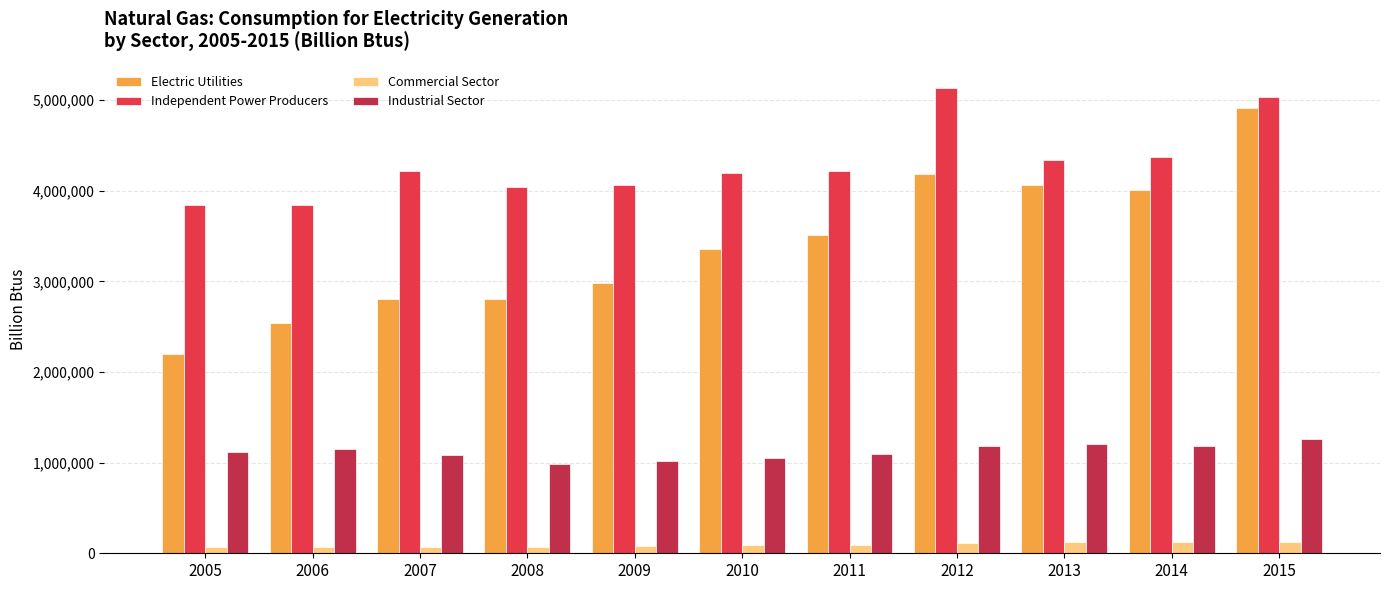

What is the value of the Electric Utilities bar at the 11th from the left?

4913263